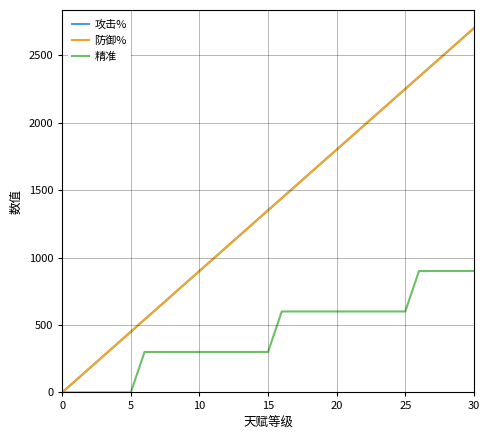

Does the chart display data point markers on the line(s)?

No